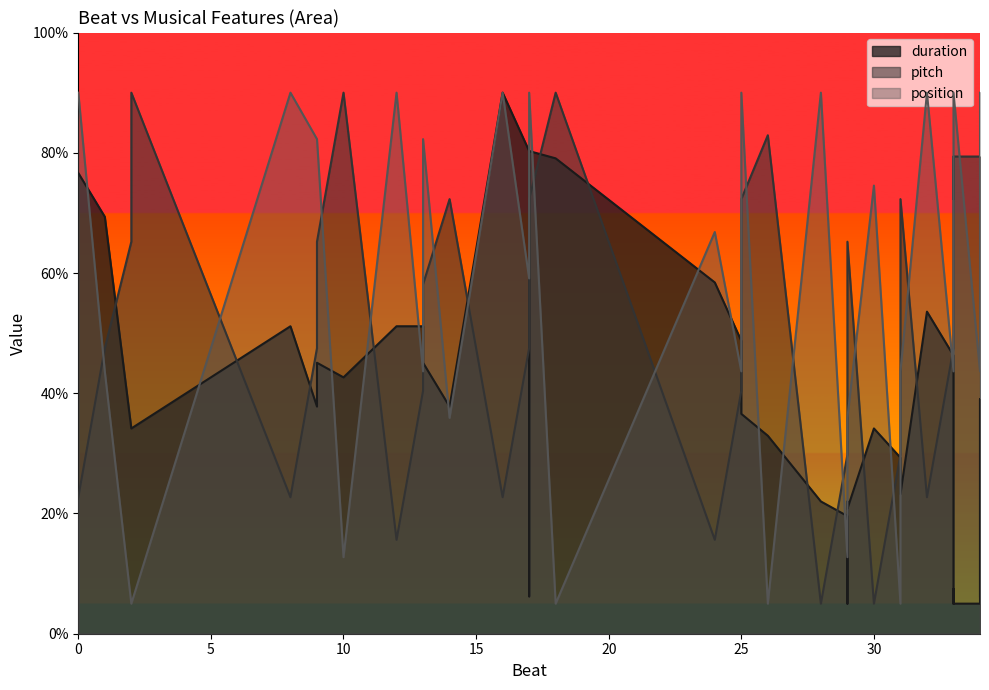

How many data points in pitch are less than 58?

19